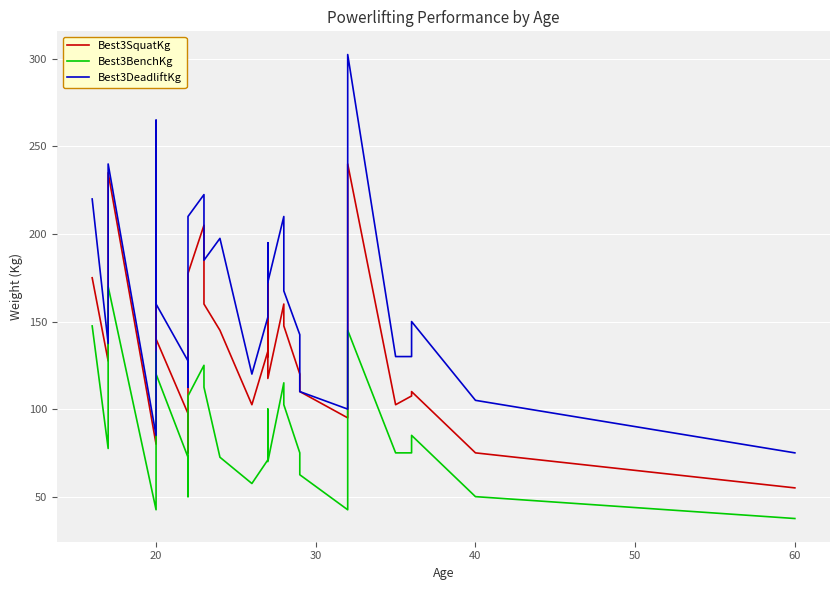

Rank the series by their average value, from highest to lowest.

Best3DeadliftKg, Best3SquatKg, Best3BenchKg